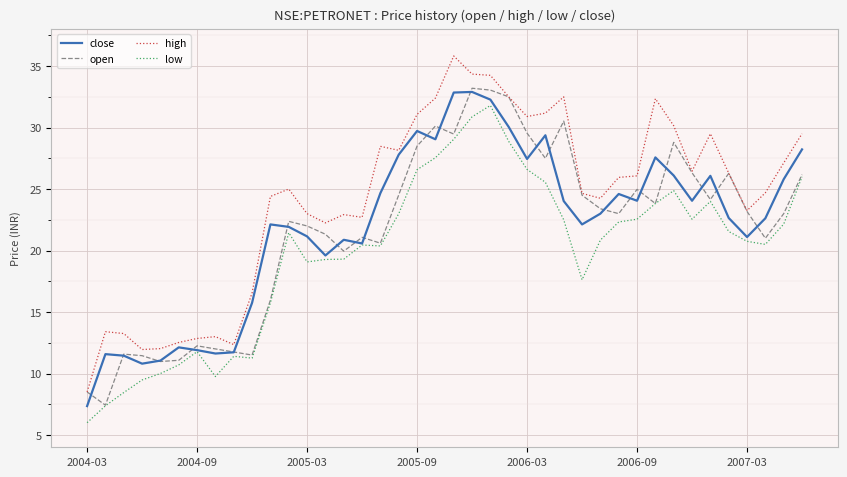

Which series has the widest spread of values?

high